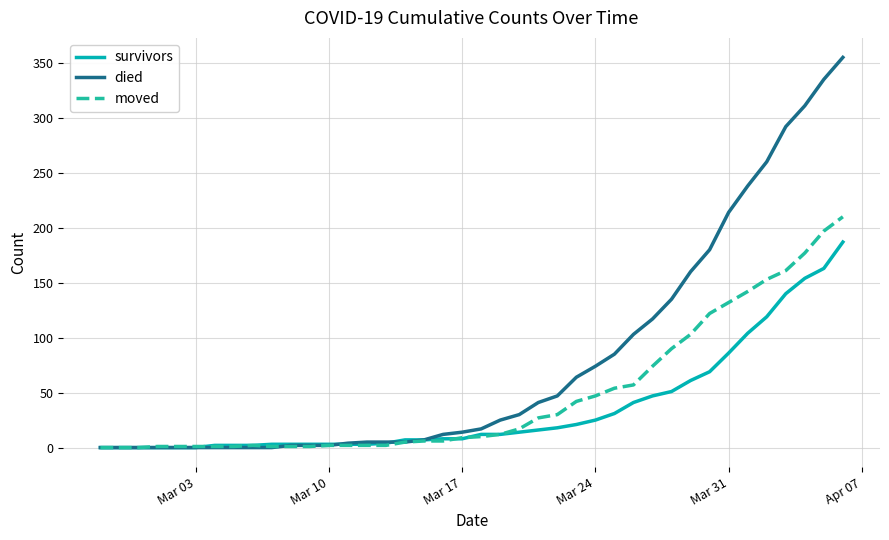

Which series has the largest range (max minus min)?

died